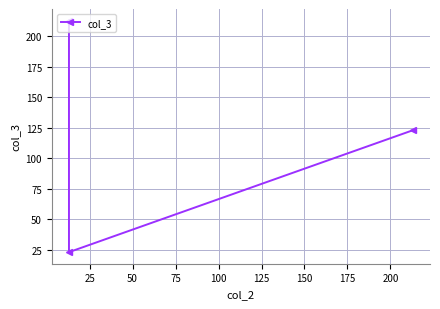

What is the difference between the maximum and minimum values?

190